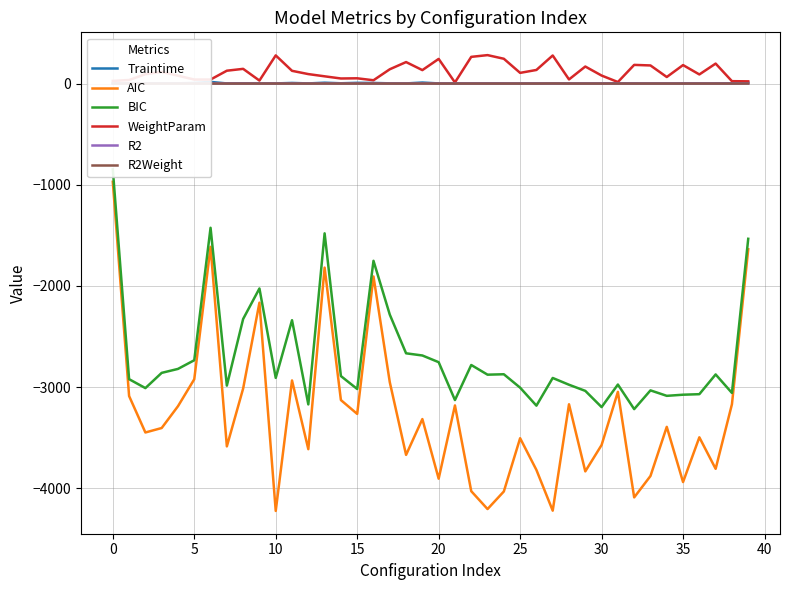

Which series changed the most between 24 and 35?

BIC